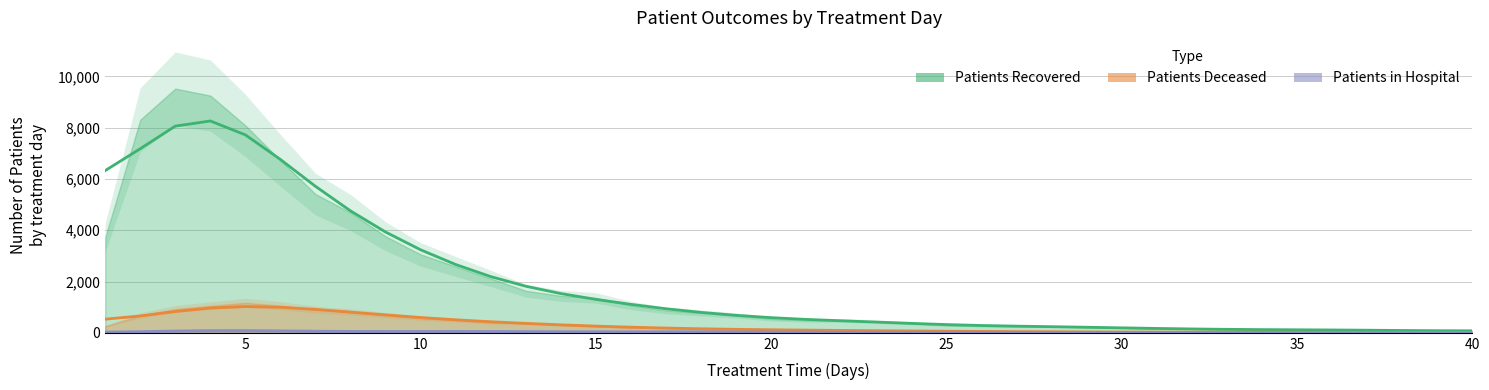

How many lines are shown in the chart?

3